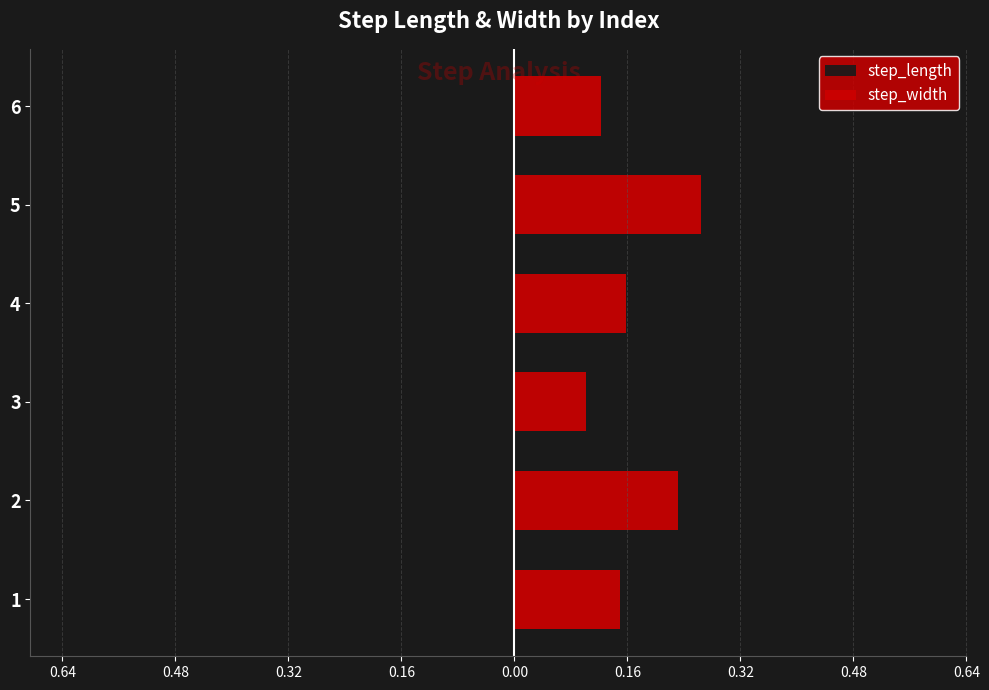

How many bars are there in total?

12